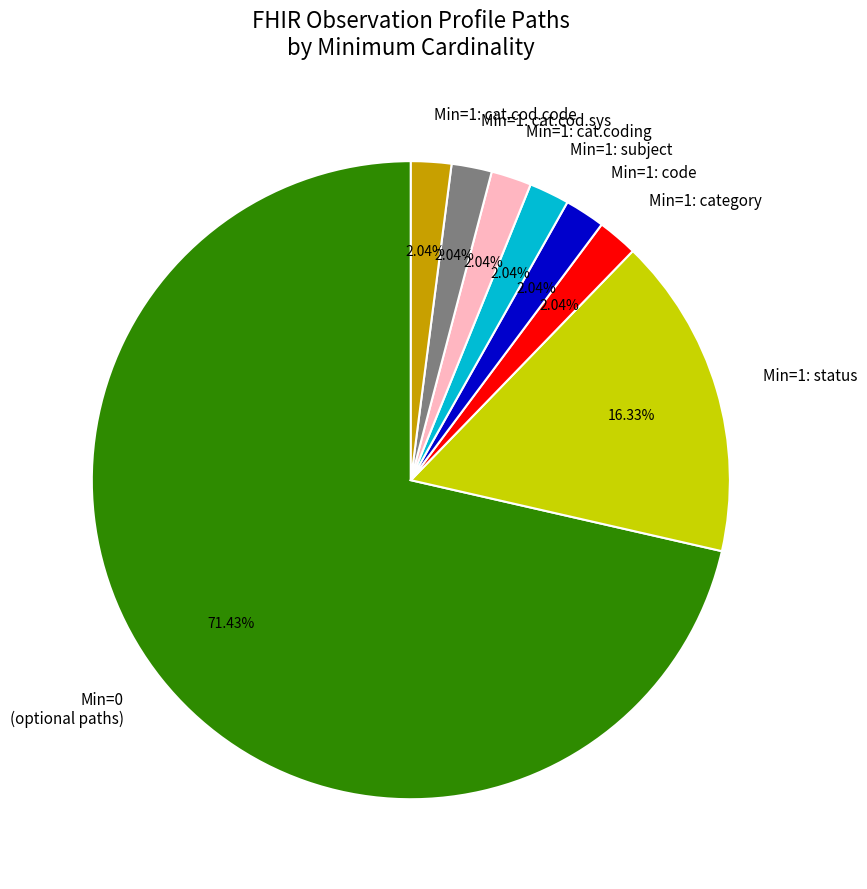

Is the sum of Min=1: subject and Min=1: category greater than half?

No